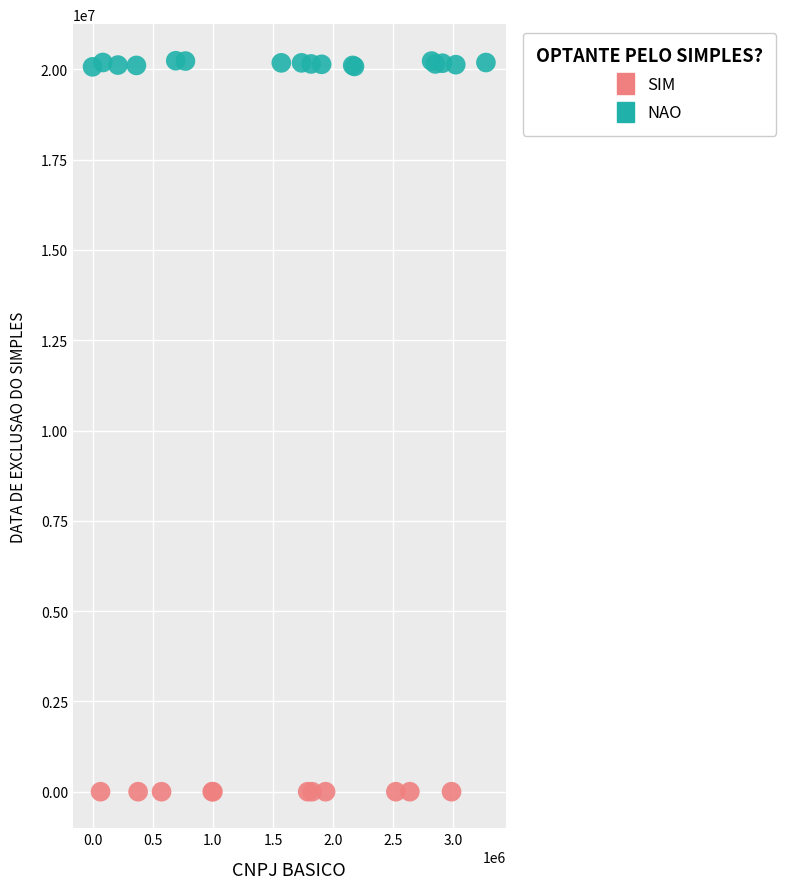

Which series reaches the maximum Y coordinate?

NAO